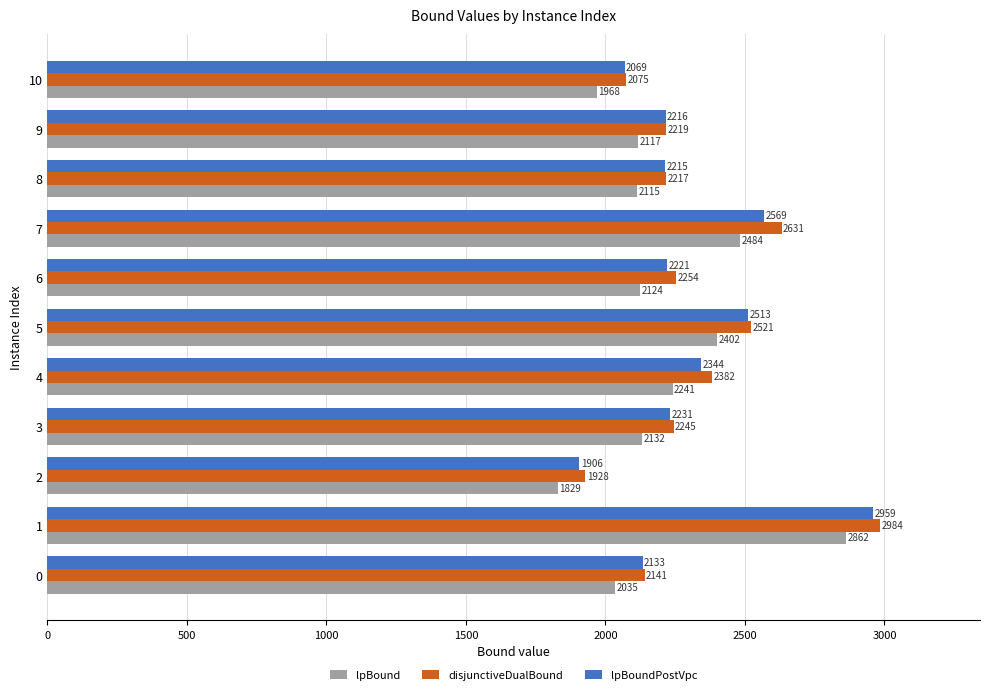

Which category has the lowest value in the lpBoundPostVpc series?

2